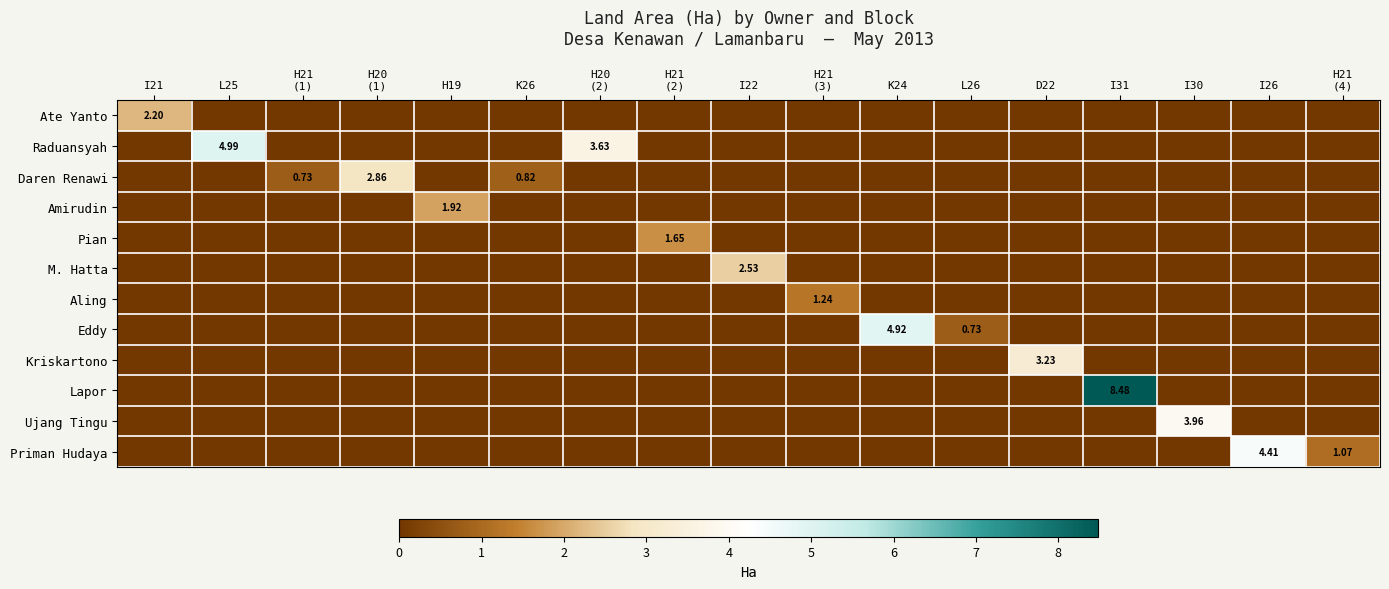

Is it true that Kriskartono equals 0.0 at K24?

True